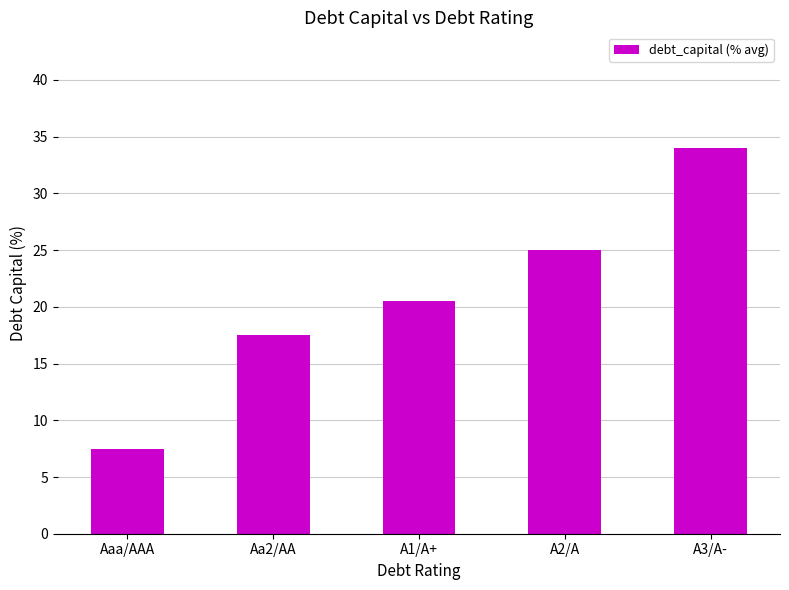

Does the chart contain stacked bars?

No